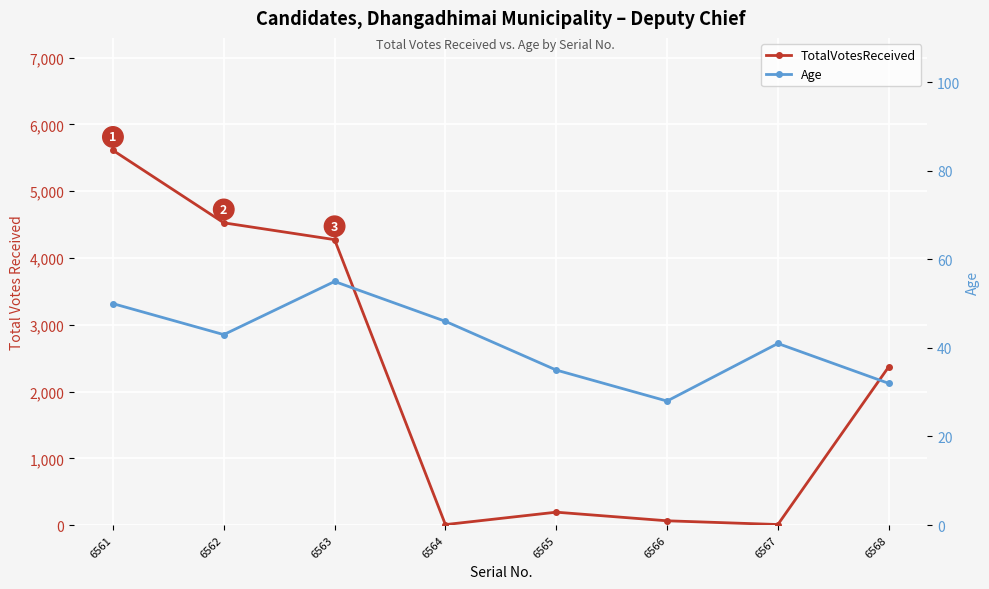

At which category does Age reach its first local valley?

6562